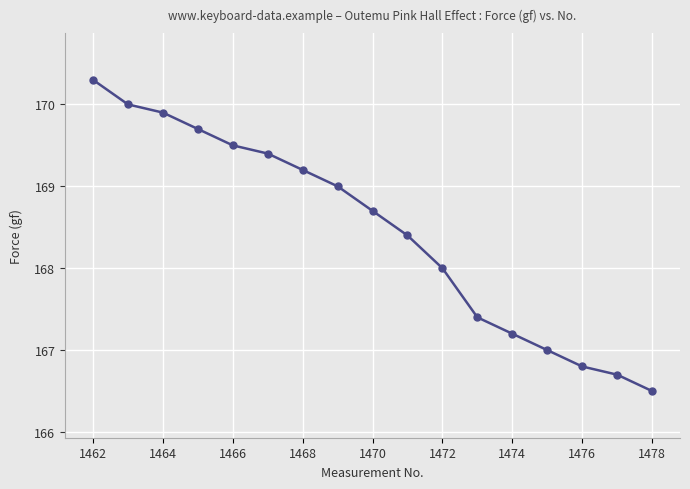

Count the number of categories in the chart.

17